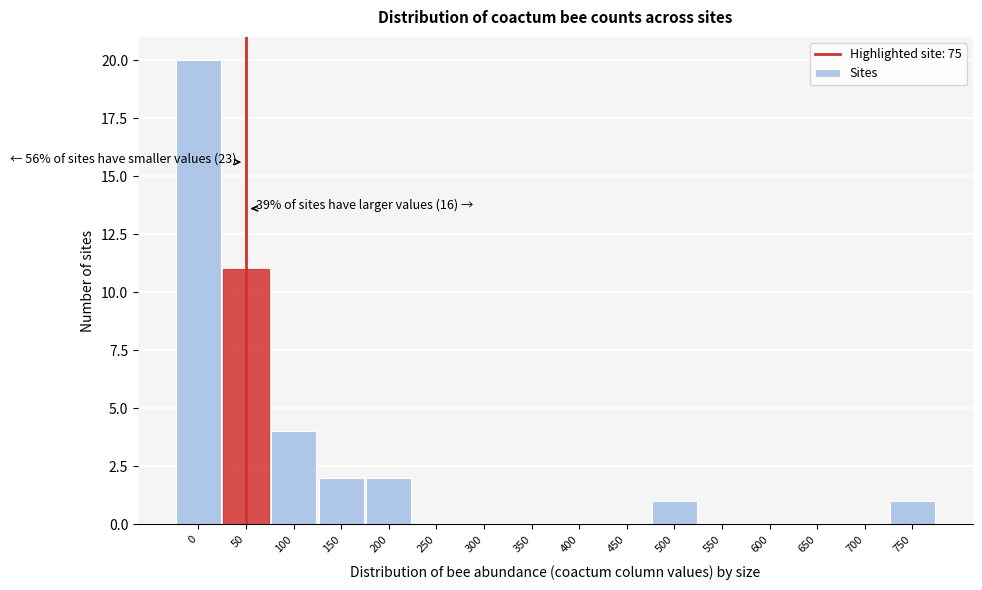

Reading right to left, extract all data points from this chart.

750=1	700=0	650=0	600=0	550=0	500=1	450=0	400=0	350=0	300=0	250=0	200=2	150=2	100=4	50=11	0=20